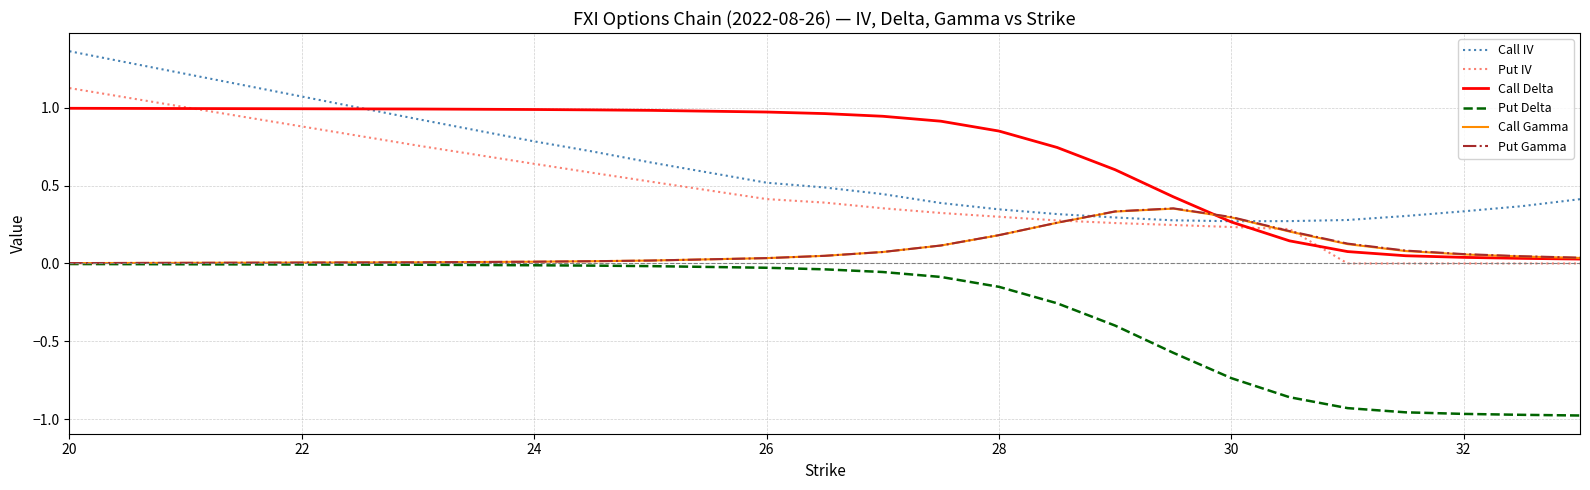

Which series has the widest spread of values?

Put IV